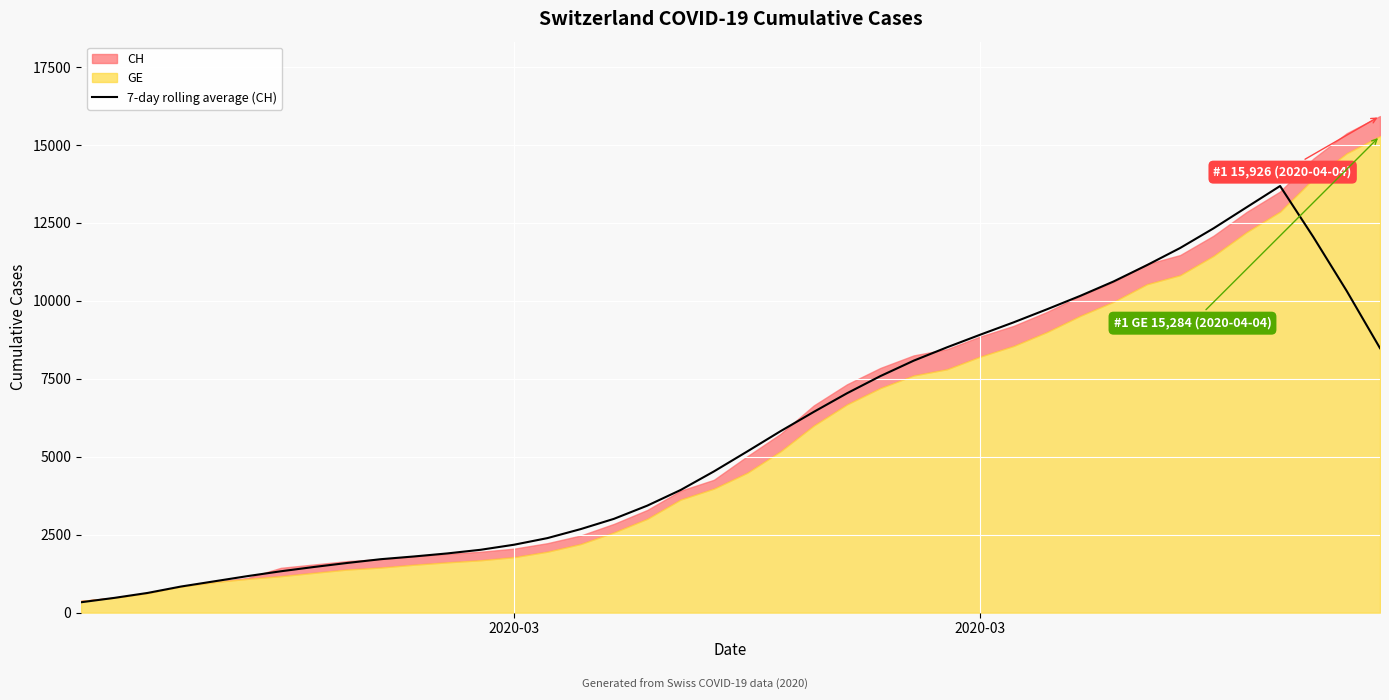

How many interior local peaks (higher than both neighbors) does the data have?

1